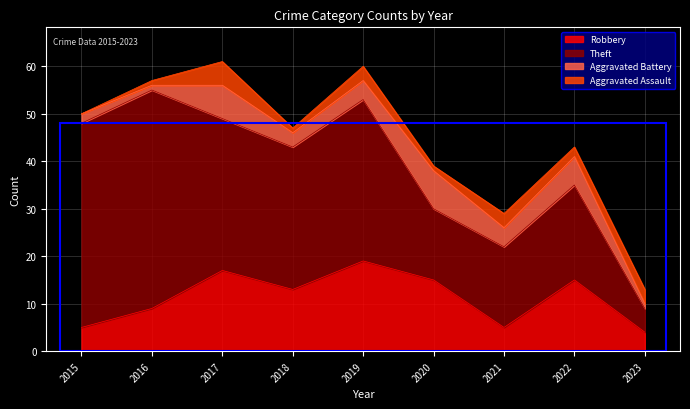

What is the difference between the highest and lowest values at 2020?

14